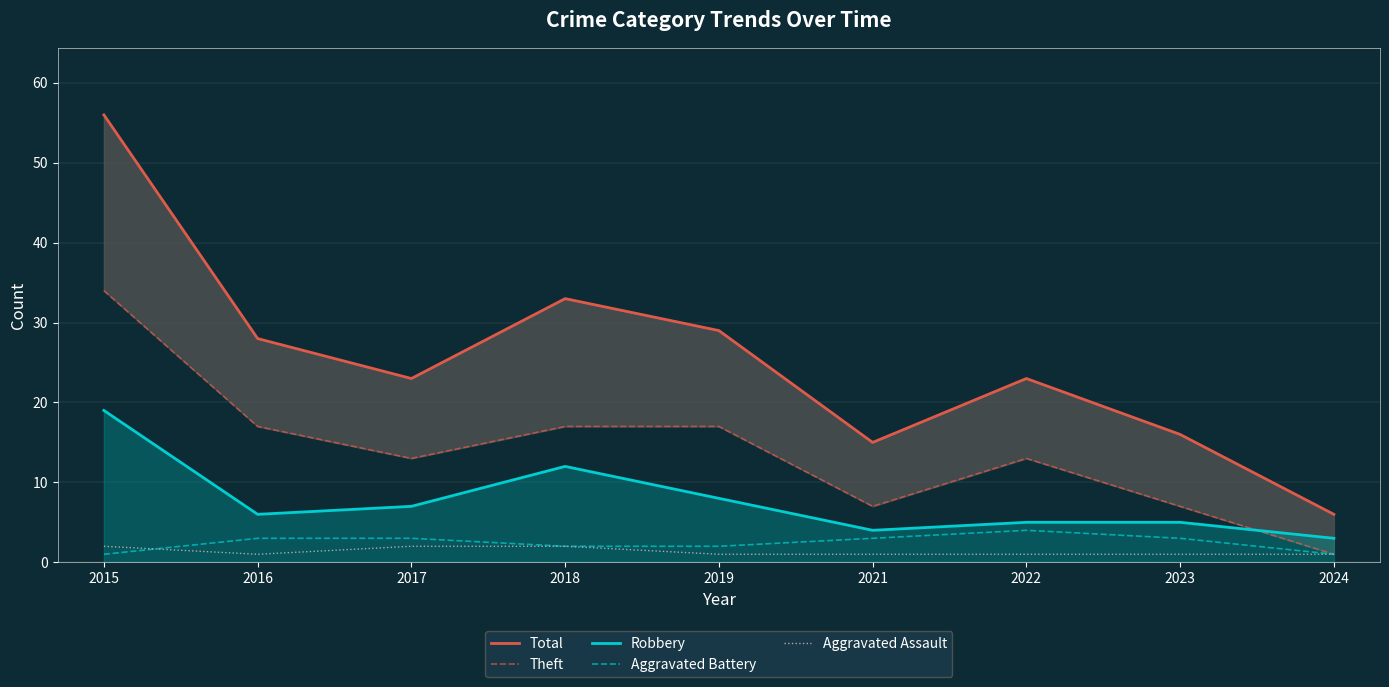

Count the Aggravated Assault values in the range 1 to 2.

9